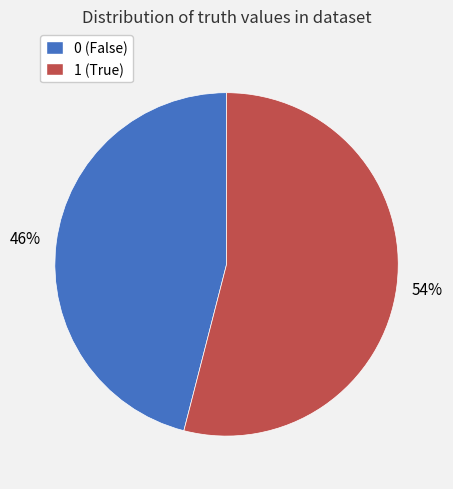

Rank the categories by value from lowest to highest.

0, 1